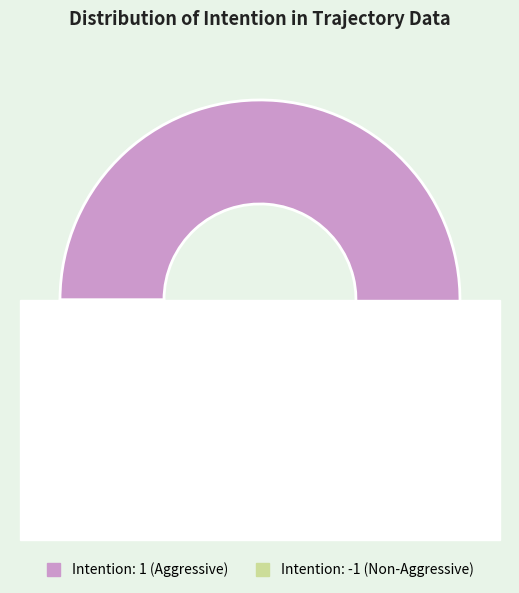

How many segments does this pie chart have?

2